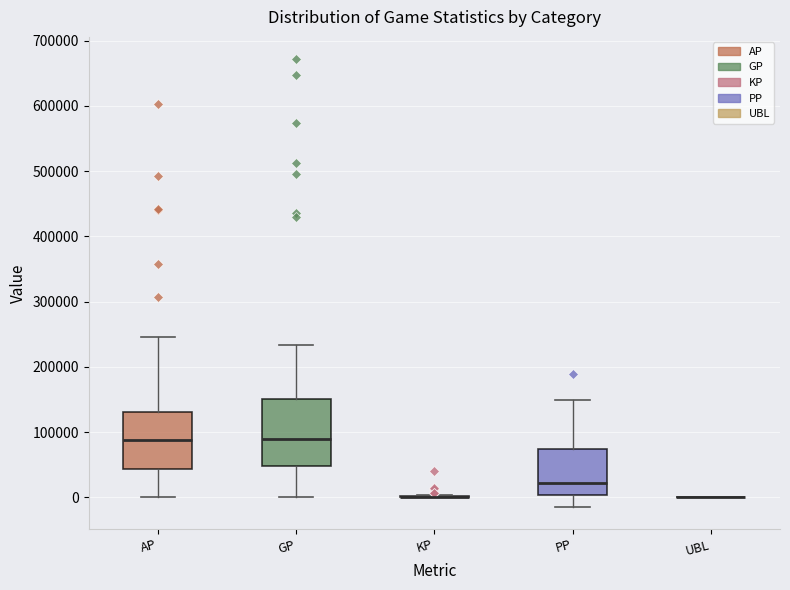

Comparing the boxes themselves (not the whiskers), which one is the tallest?

GP